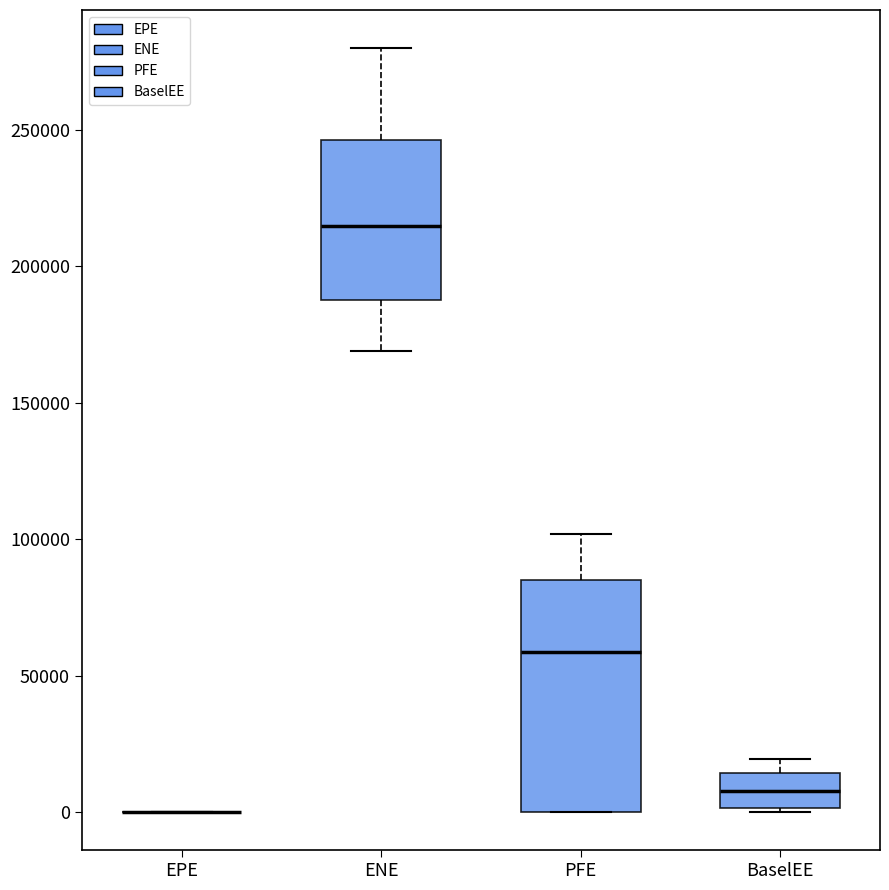

Where does the upper whisker of the box for ENE end on the y-axis? The values are not printed on the chart, so give them approximately, as read against the axis.

280000